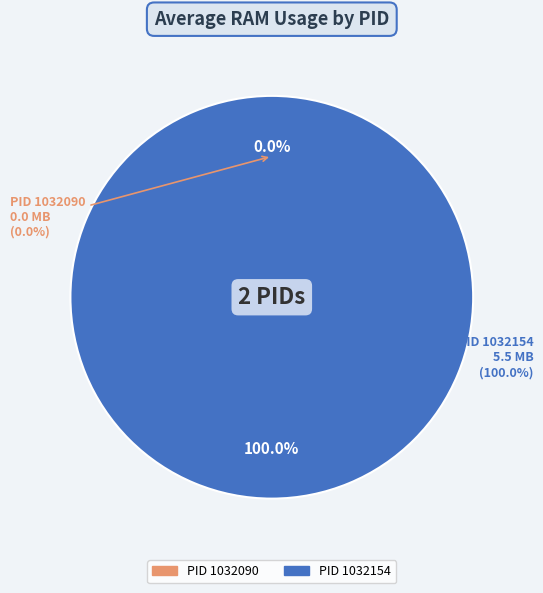

Which category has the biggest portion of the pie?

1032154